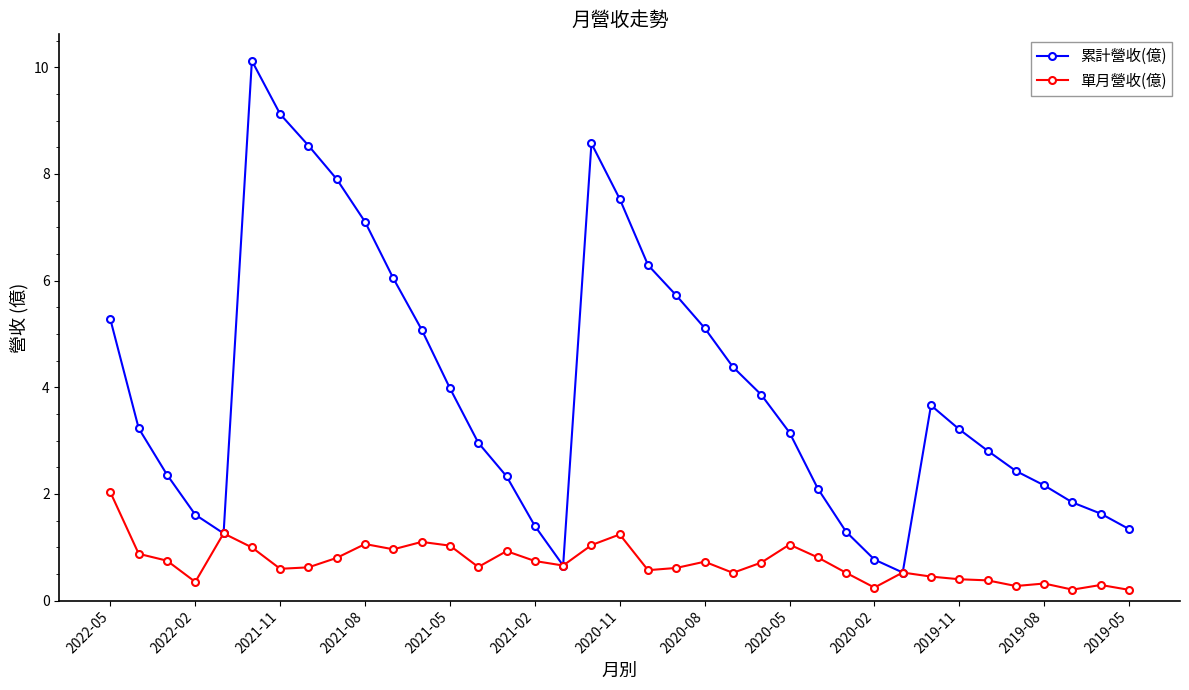

Does the chart display data point markers on the line(s)?

Yes